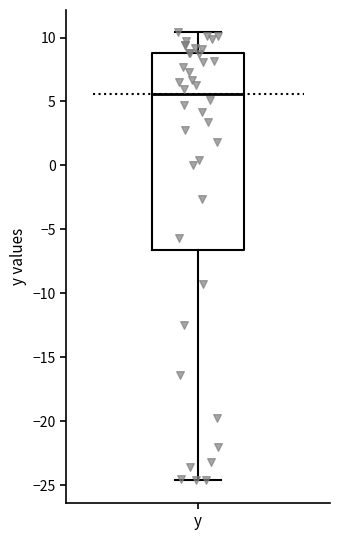

Transcribe this box plot: give where the median line is, the range the box spans, and where the two whiskers end, as read against the y-axis. The values are not printed on the chart, so give them approximately, as read against the axis.

median 5.5, box -6.5 to 9.0, whiskers -24.5 to 10.5